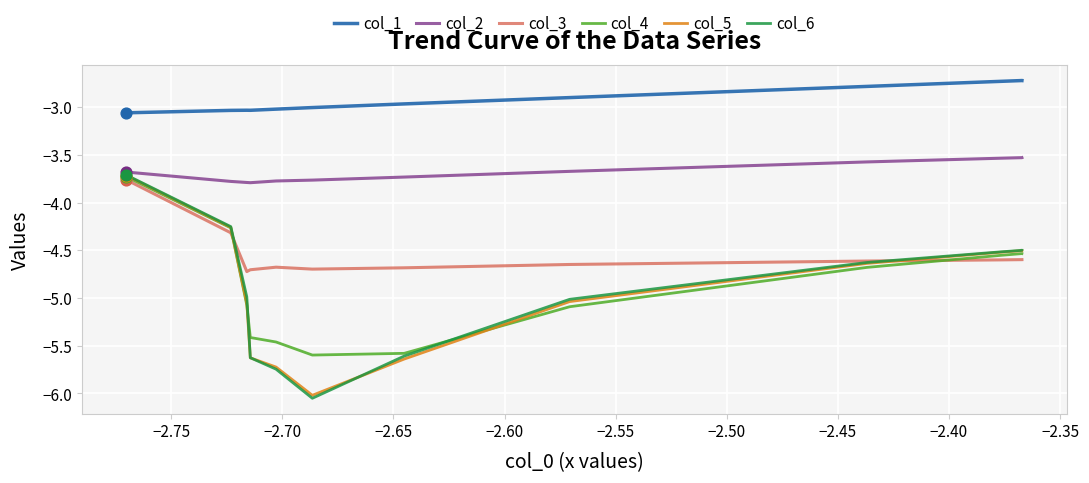

What are all the series names shown in the legend?

col_1, col_2, col_3, col_4, col_5, col_6